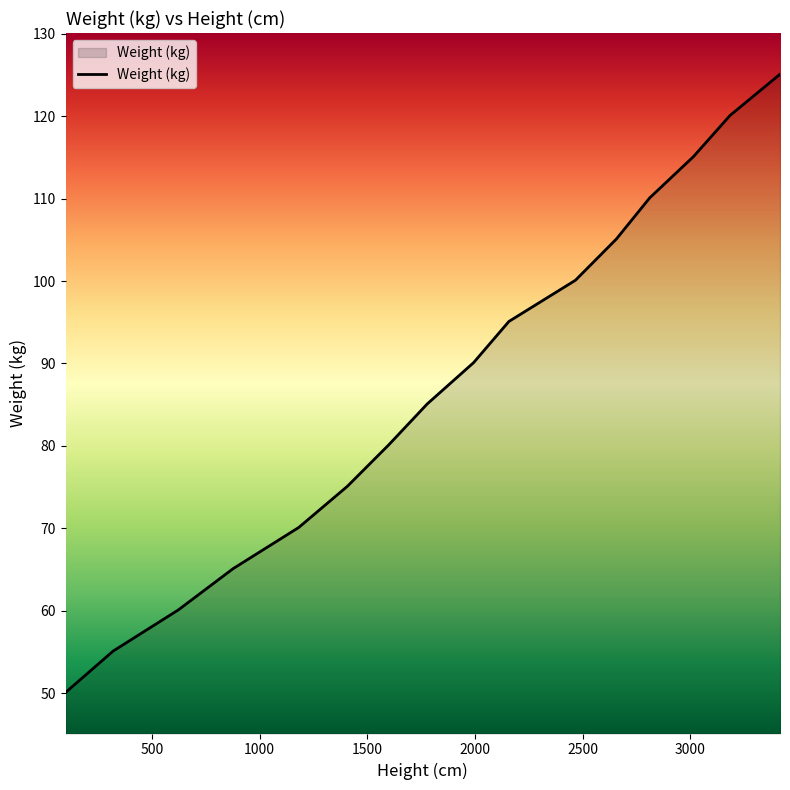

What is the difference between the maximum and minimum values?

75.0